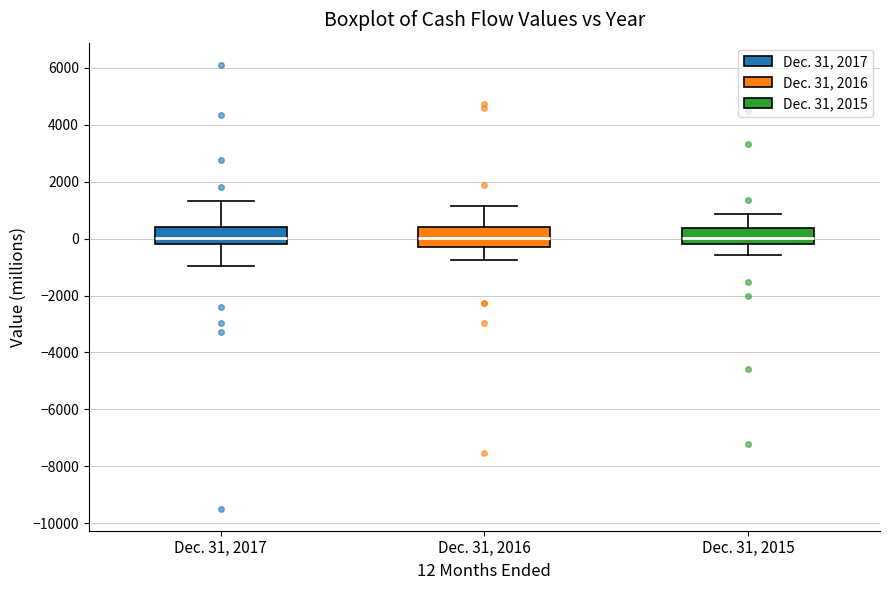

Reading left to right, read every box against the y-axis: the position of its median line, the range the box covers, and the ends of its whiskers. The values are not printed on the chart, so give them approximately, as read against the axis.

Dec. 31, 2017: median 0, box -200 to 400, whiskers -1000 to 1400
Dec. 31, 2016: median 0, box -200 to 400, whiskers -800 to 1200
Dec. 31, 2015: median 0, box -200 to 400, whiskers -600 to 800